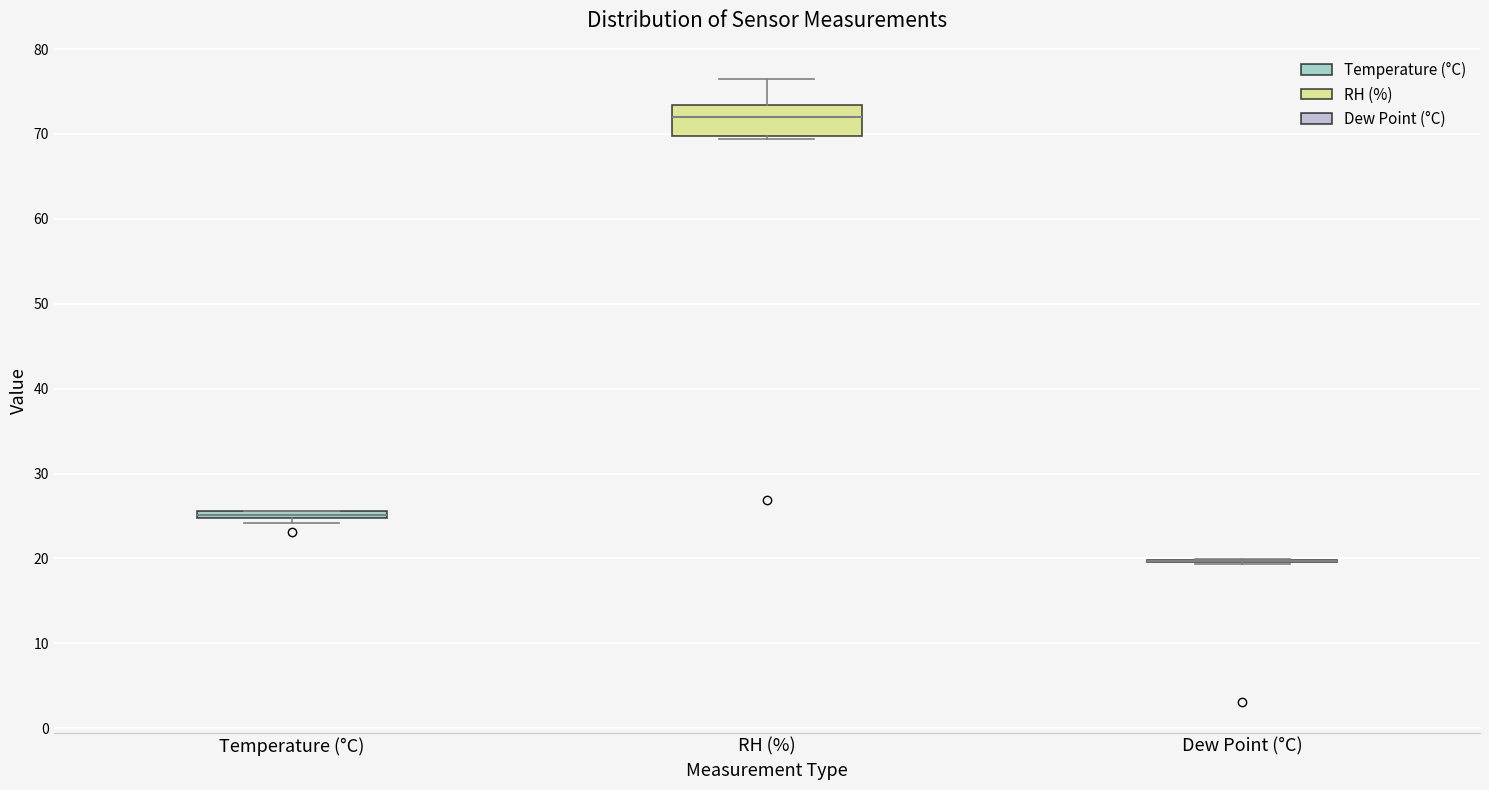

Comparing the boxes themselves (not the whiskers), which one is the tallest?

RH (%)